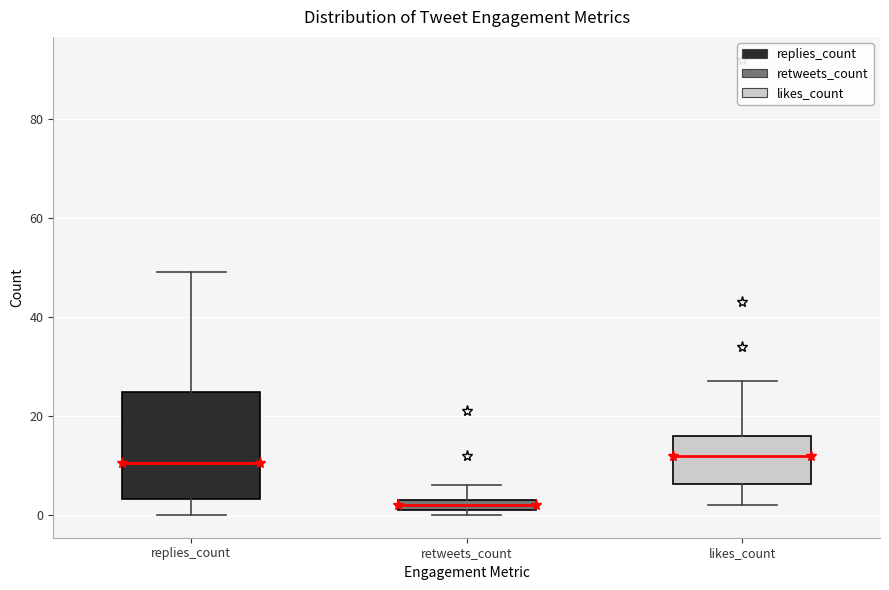

Where is the lower edge of the box for likes_count on the y-axis? The values are not printed on the chart, so give them approximately, as read against the axis.

6